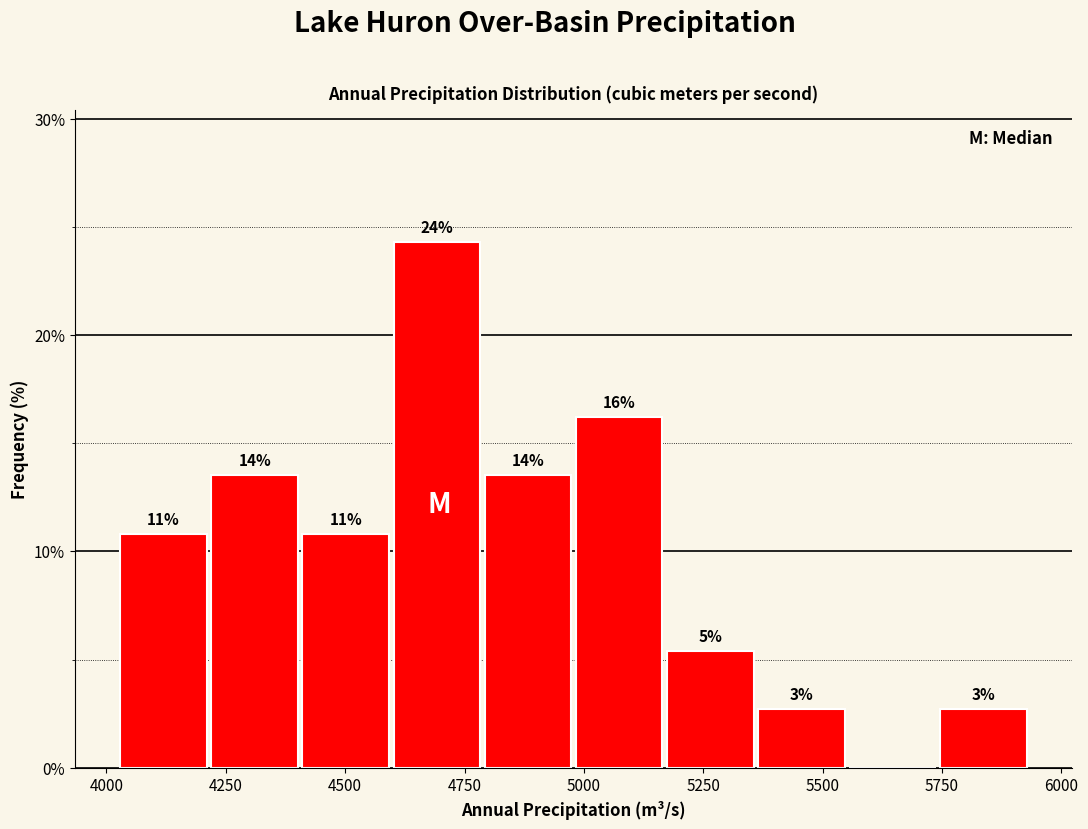

Read against the x-axis, roughly where is the centre of the tallest bar?

4700